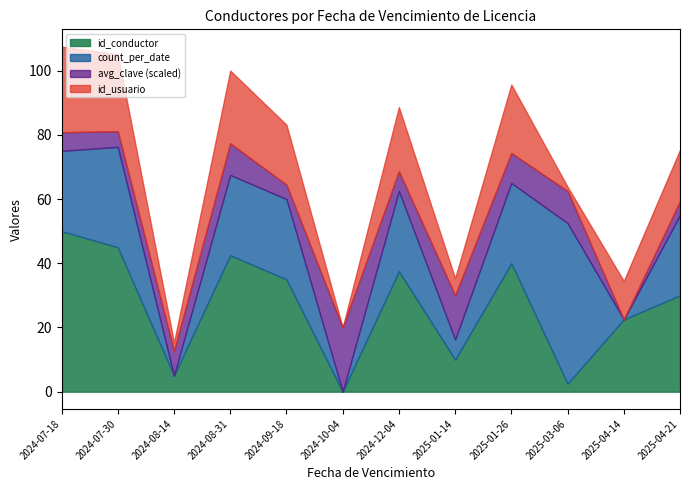

True or false: id_usuario has more than 0 points higher than both neighbors.

True